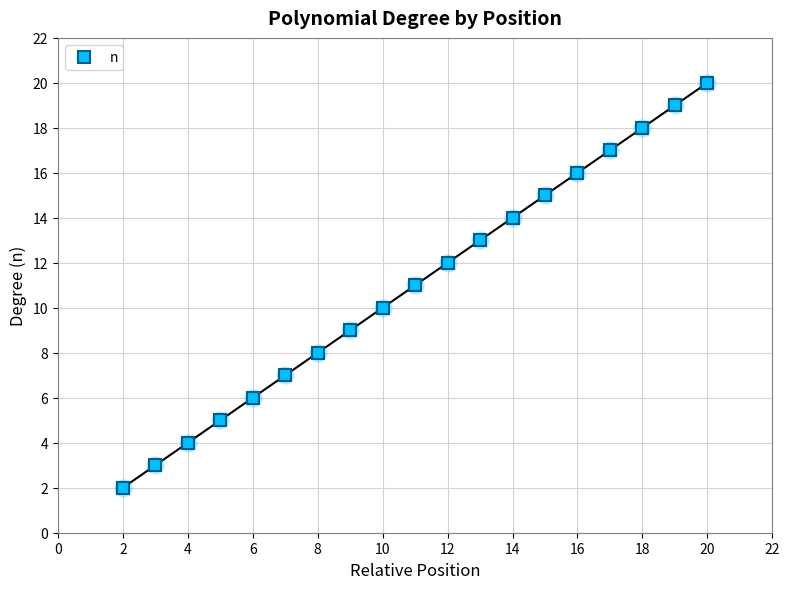

True or false: the data has more than 2 interior local peaks.

False